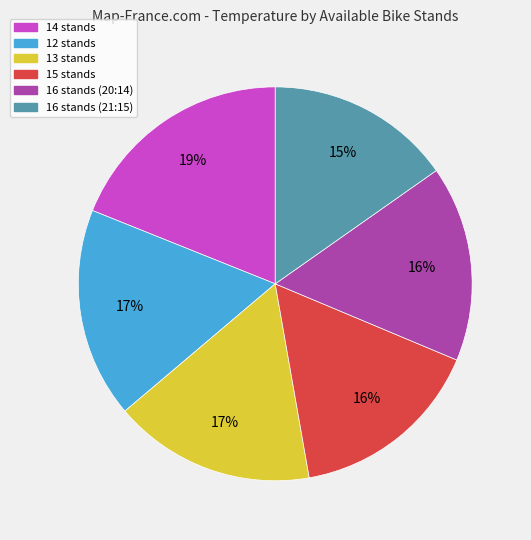

To the nearest percent, what portion does 16 stands (21:15) represent?

15%